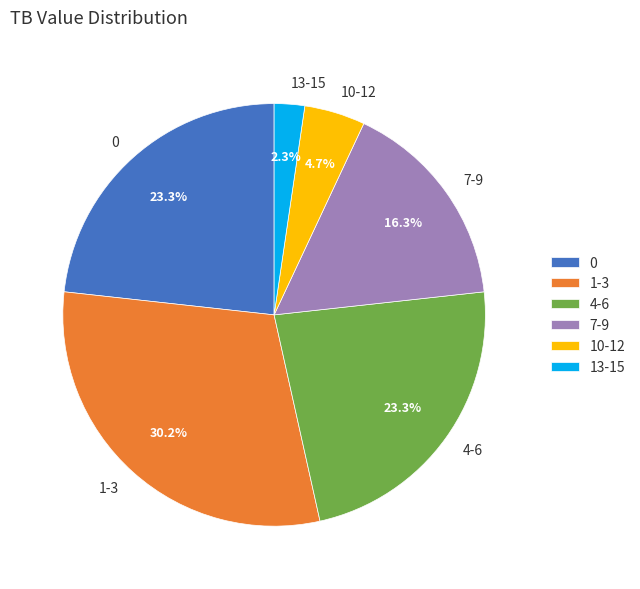

Is there a majority slice in this chart?

No